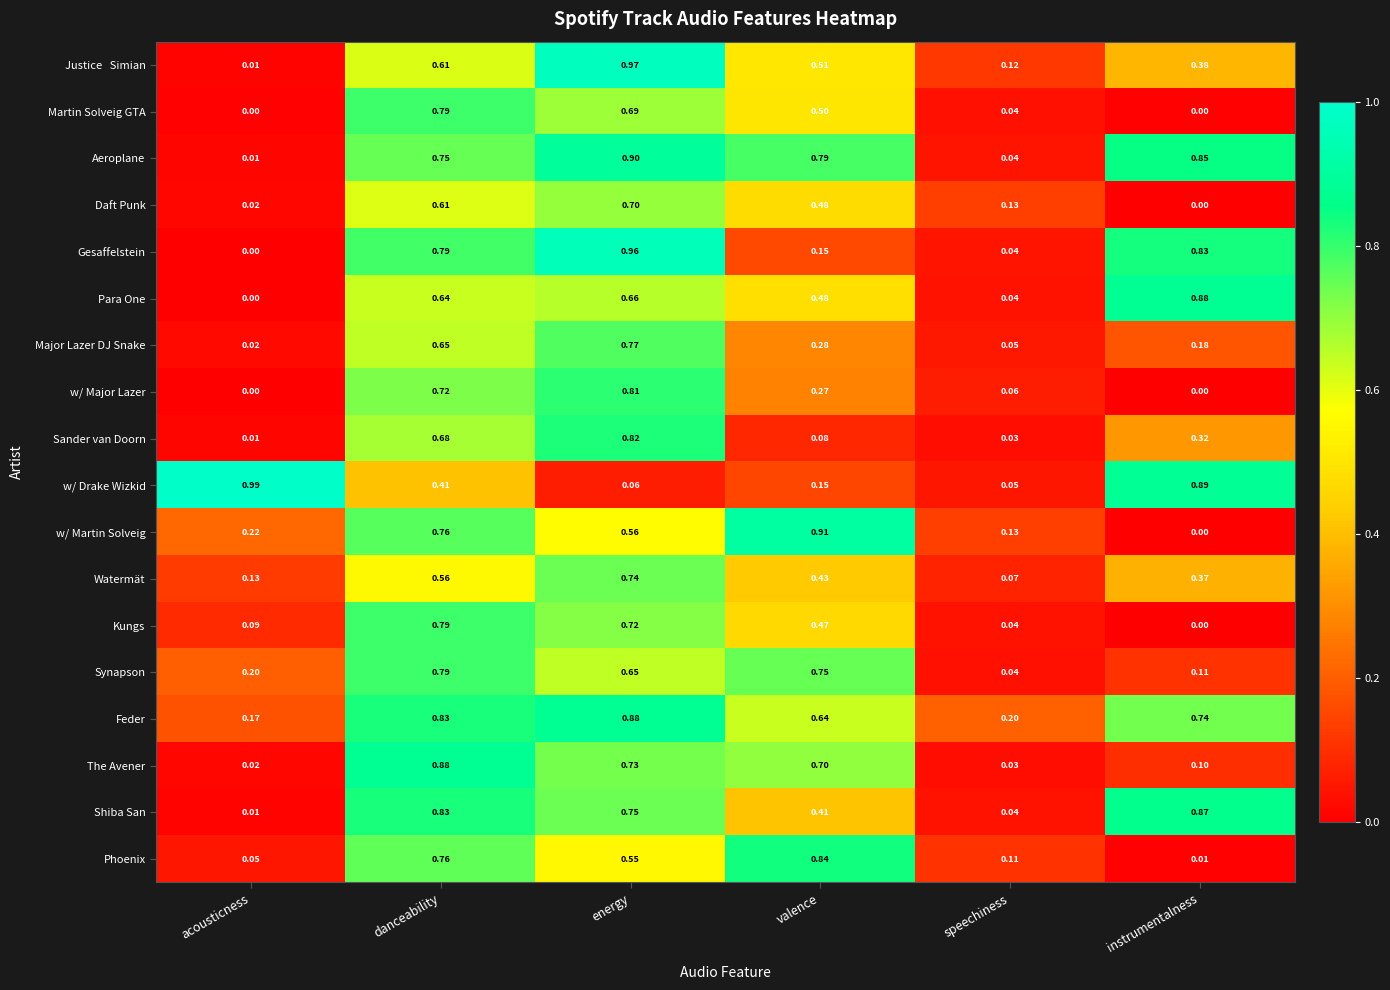

Where is Para One nearest to the value 0?

acousticness